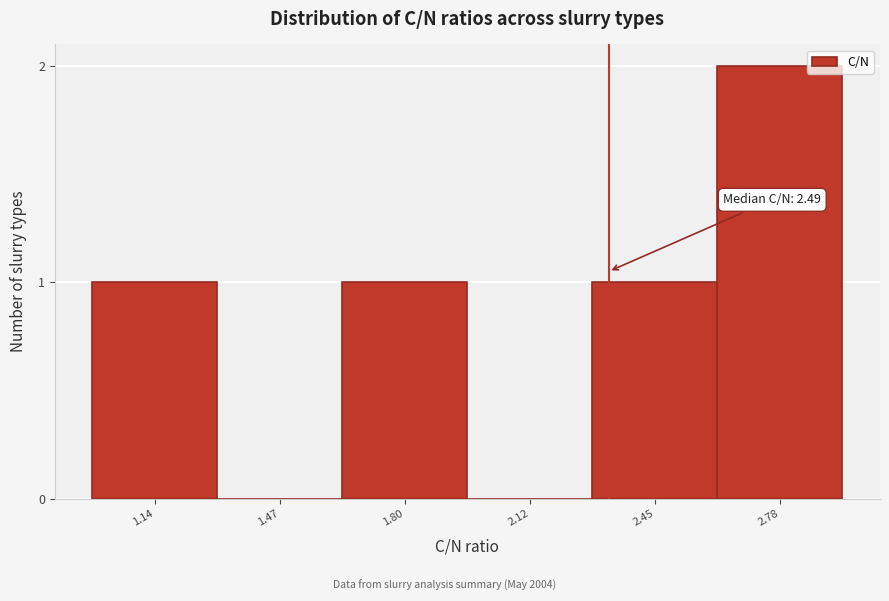

Reading left to right, extract all data points from this chart.

1.14=1	1.47=0	1.80=1	2.12=0	2.45=1	2.78=2